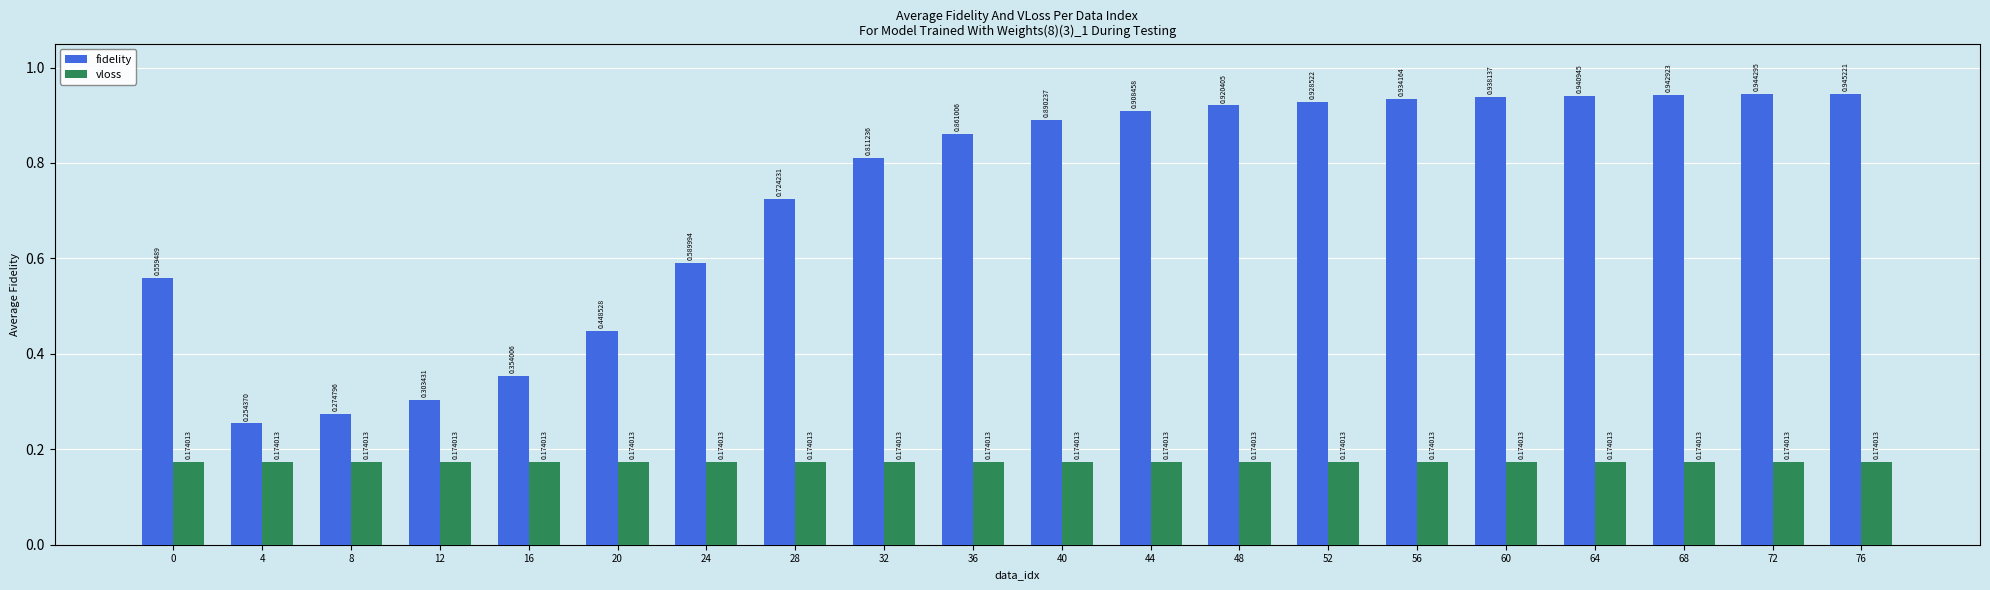

What is the sum of all fidelity values?

14.5